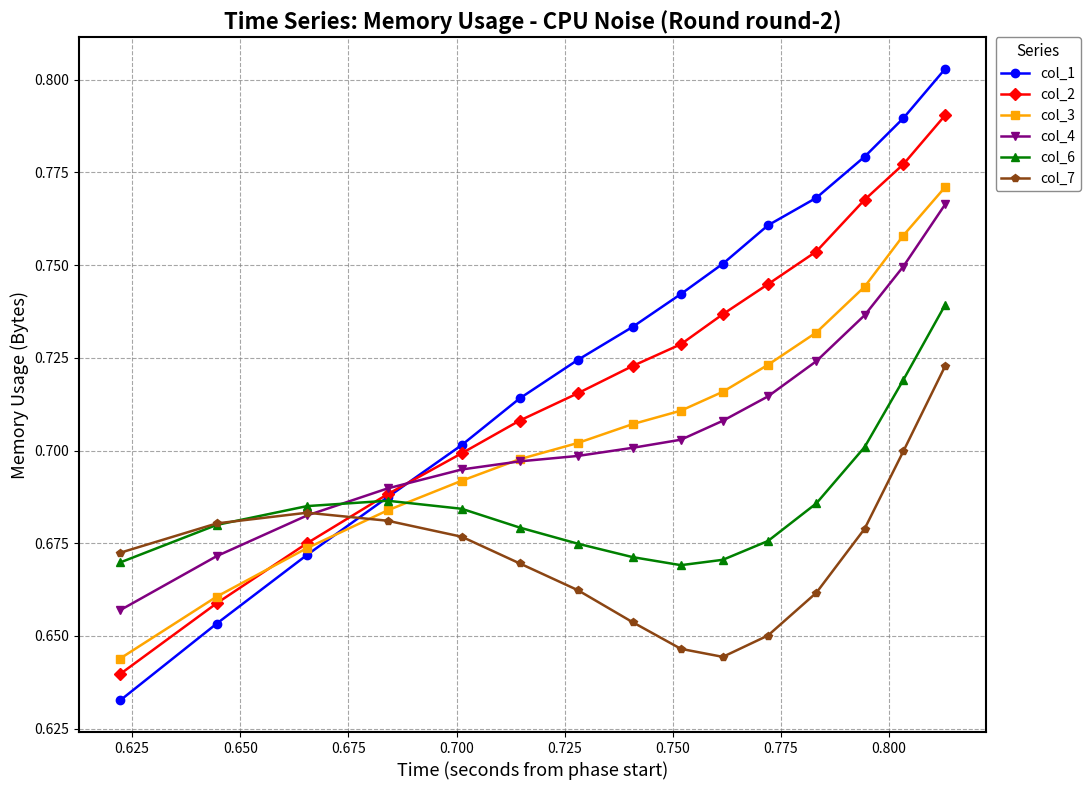

How many col_1 values are between 0 and 1?

15